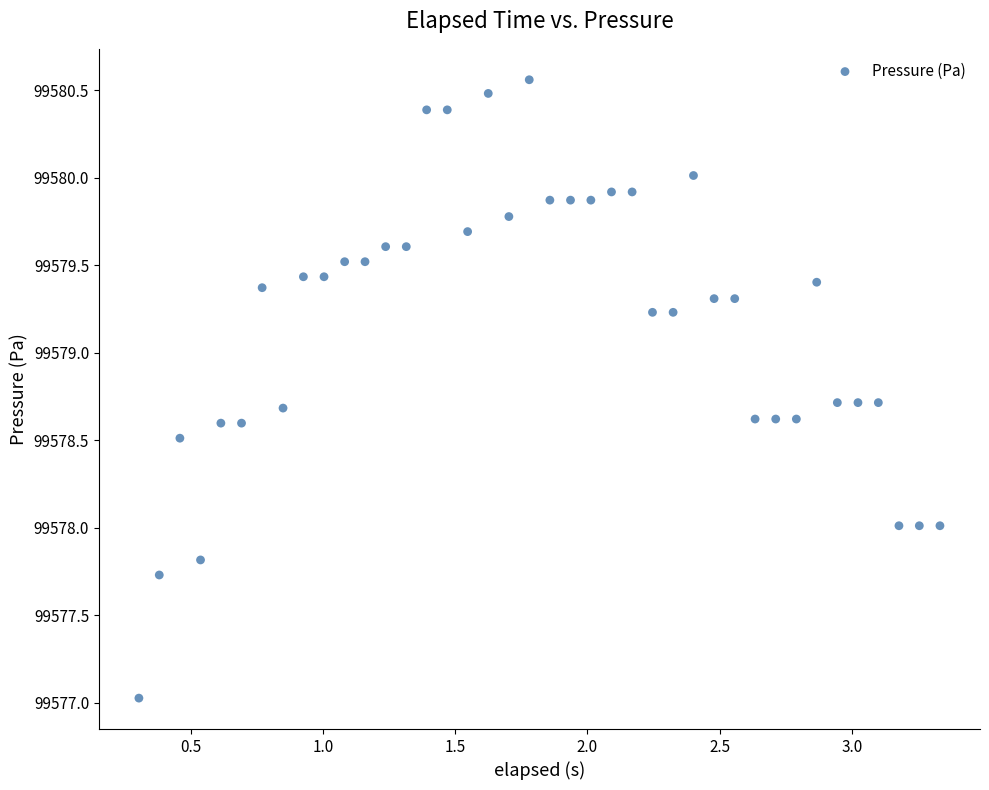

What is the range of Y values (max minus min)?

3.5